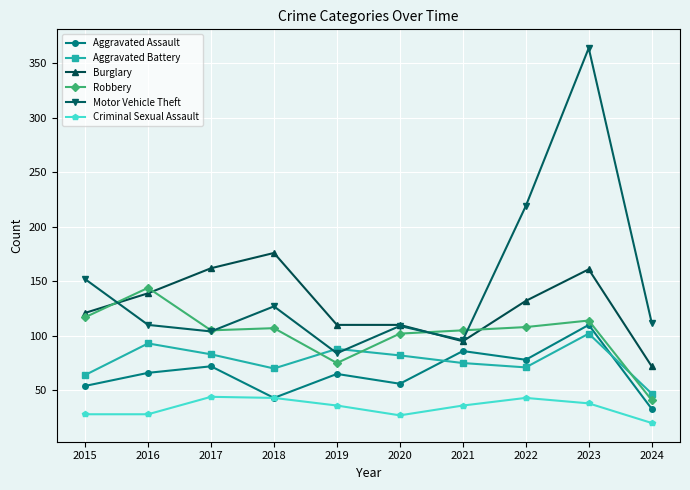

How many values in the Aggravated Battery series are below 82?

5